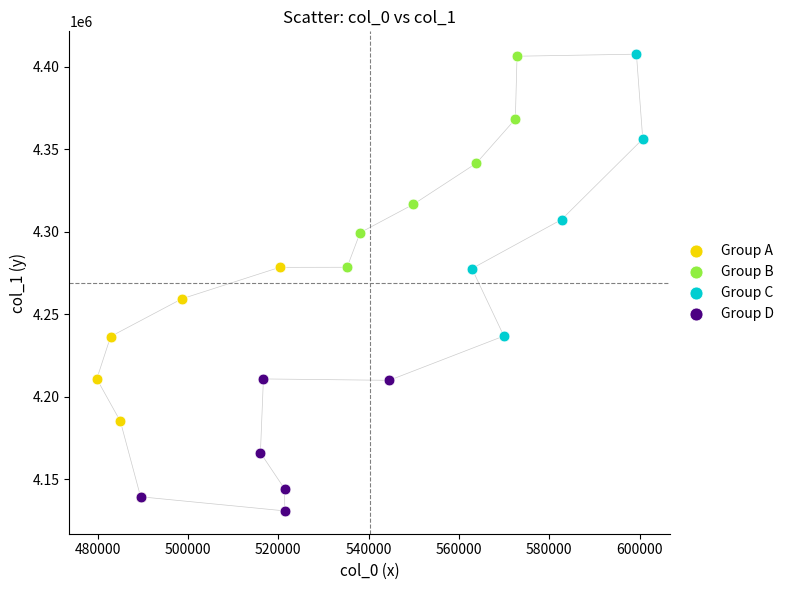

Which series has the largest Y range (max minus min)?

Group C